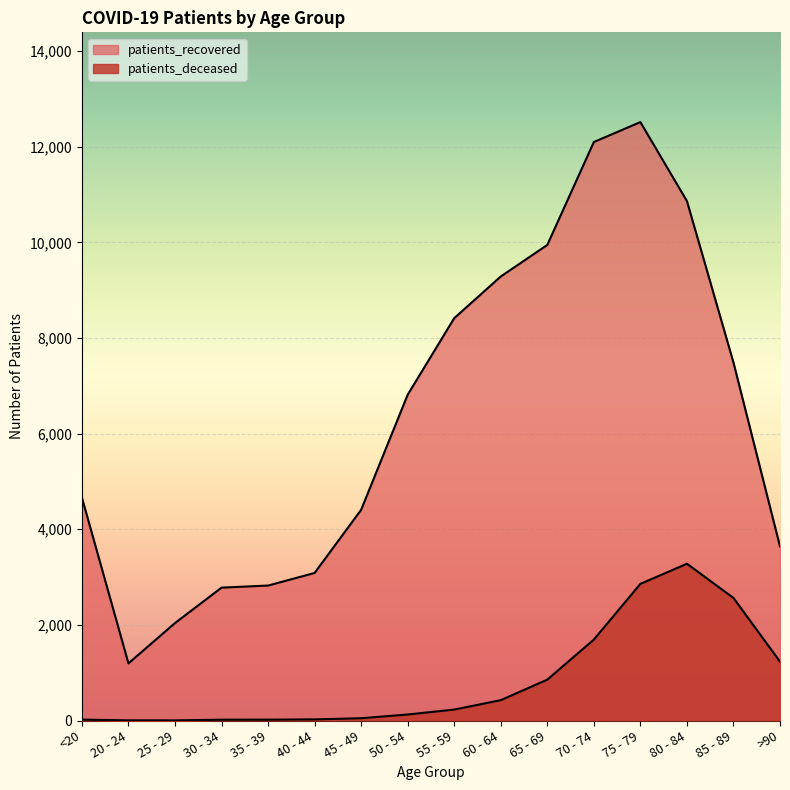

What is the maximum value for patients_deceased?

3279